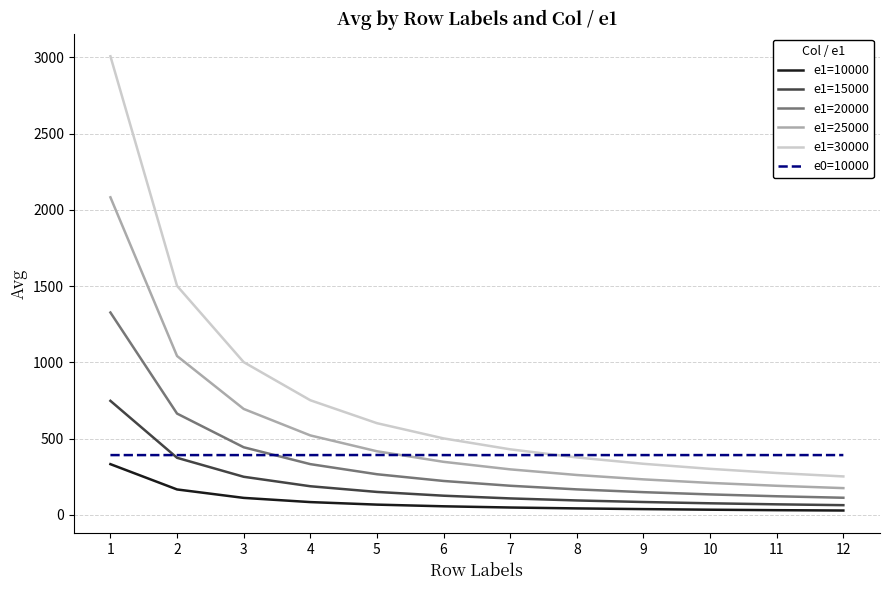

What is the difference between the e0=10000 values at 12 and 7?

0.2